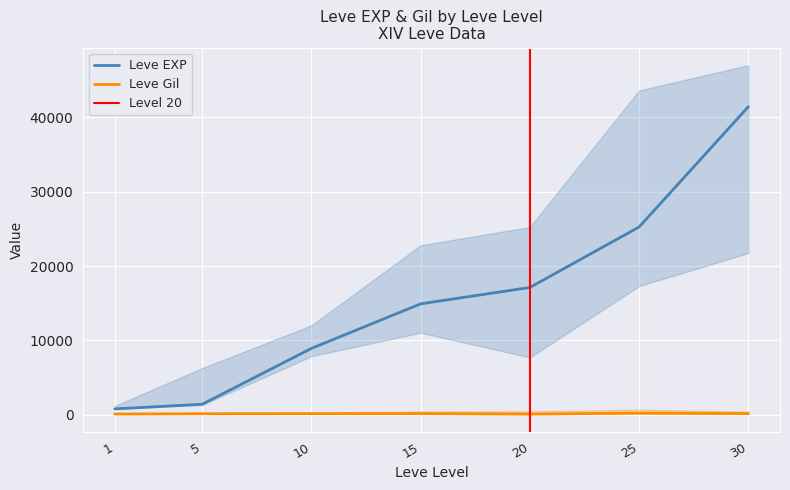

Is the value of Leve Gil at 20 greater than the value of Leve EXP at 5?

No